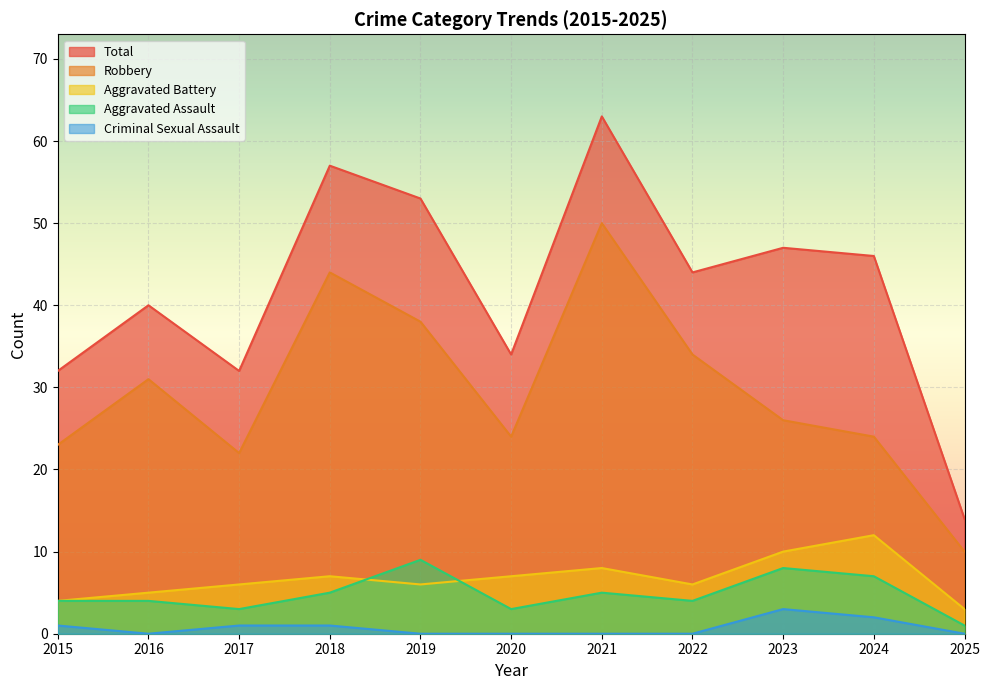

Rank the series by their maximum value, from lowest to highest.

Criminal Sexual Assault, Aggravated Assault, Aggravated Battery, Robbery, Total